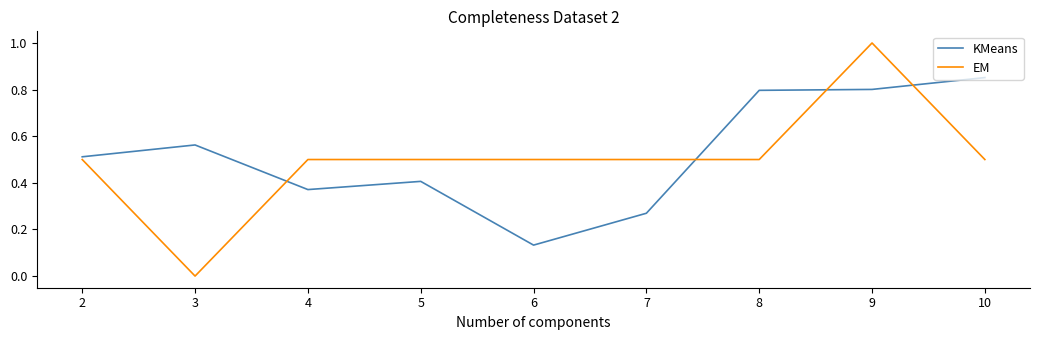

What are all the series names shown in the legend?

KMeans, EM